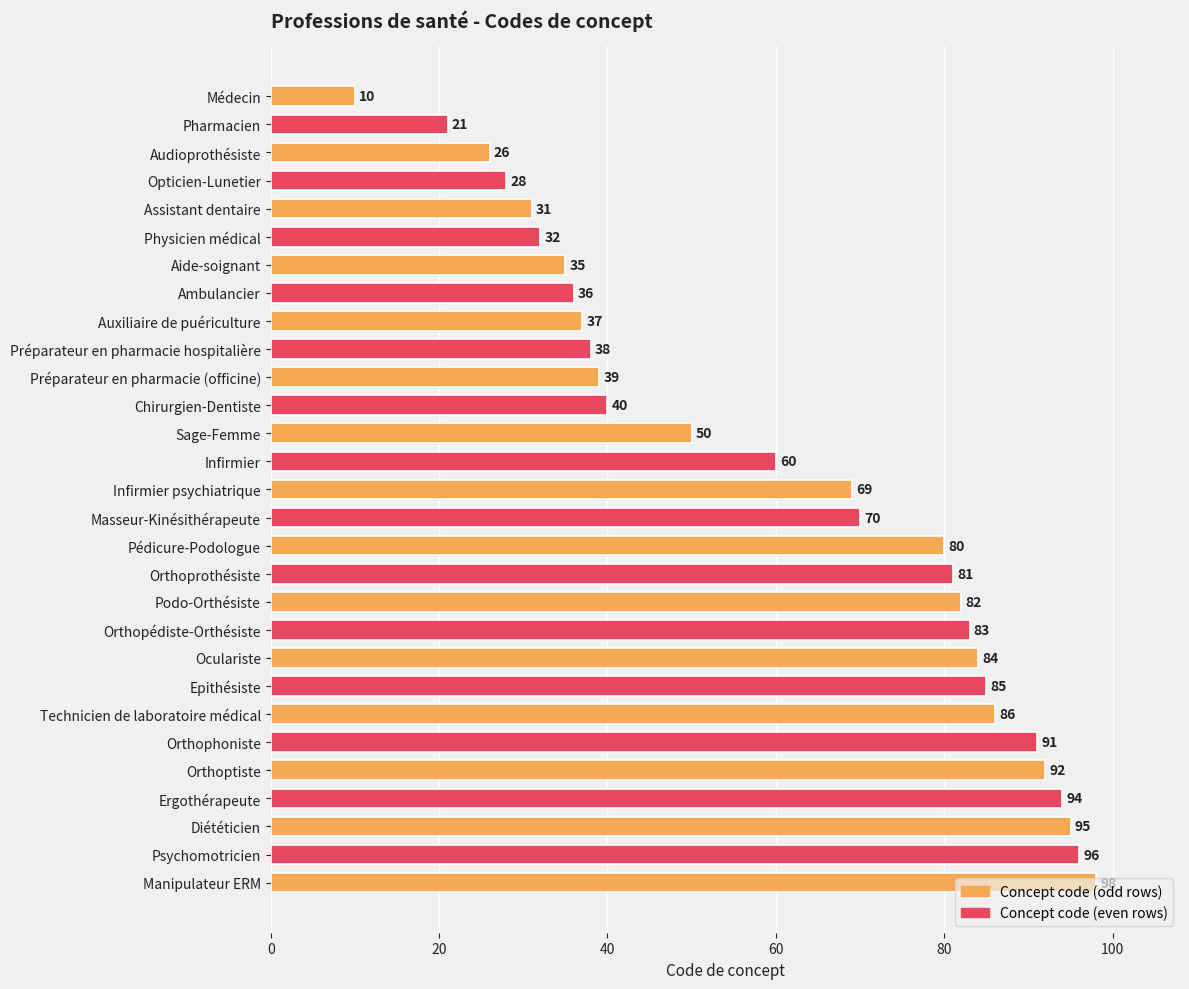

Is it true that the value at Oculariste is 21?

False